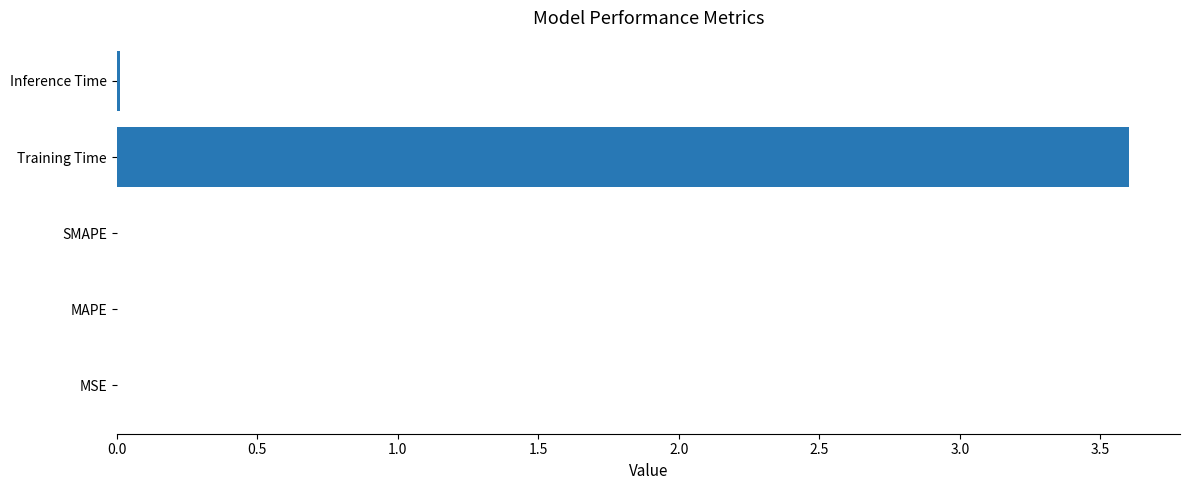

The value at SMAPE is 0.0. True or false?

True